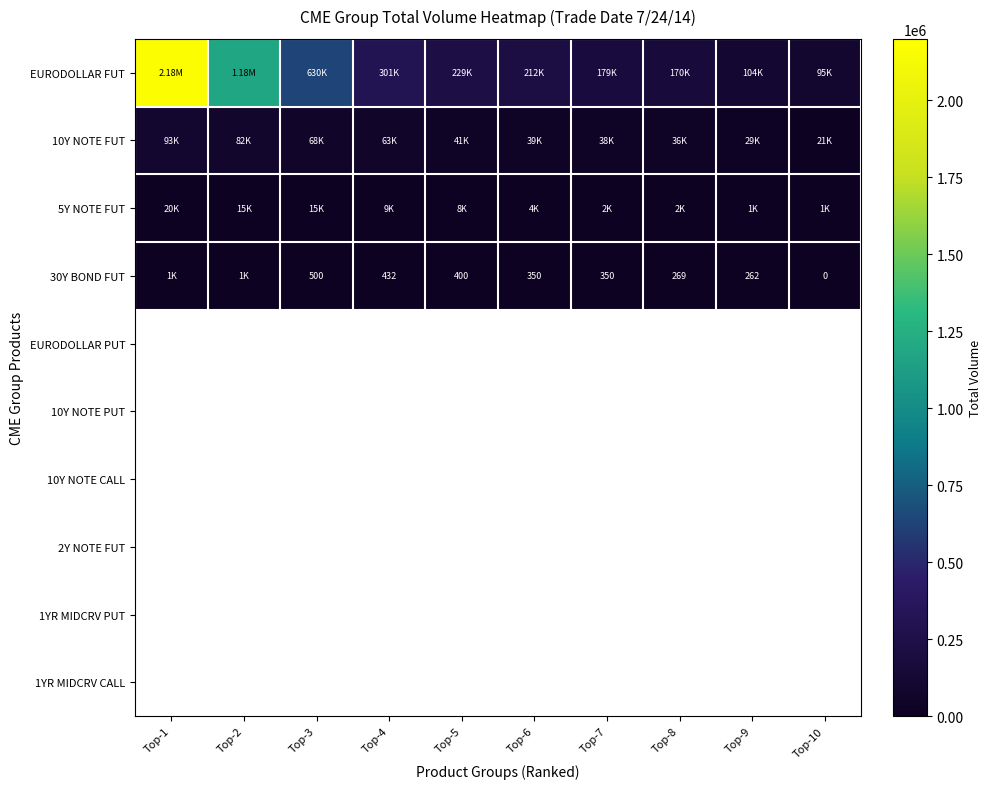

Which category has the lowest value across all series?

Top-10